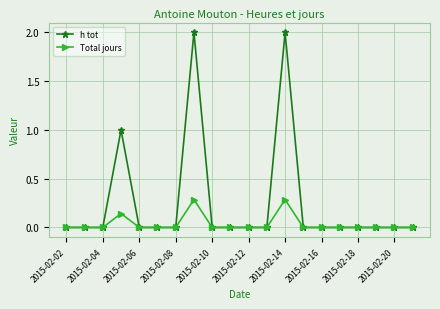

List the series in order of their overall mean, highest first.

h tot, Total jours